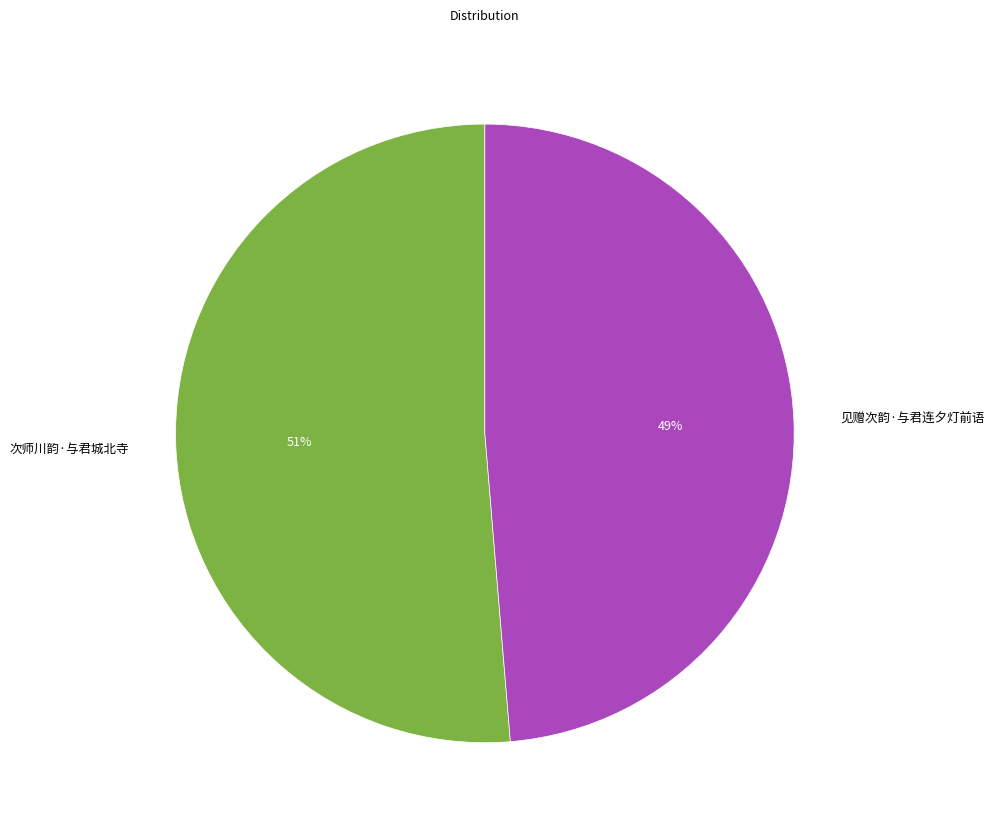

Is the sum of 次师川韵·与君城北寺 and 见赠次韵·与君连夕灯前语 greater than half?

Yes